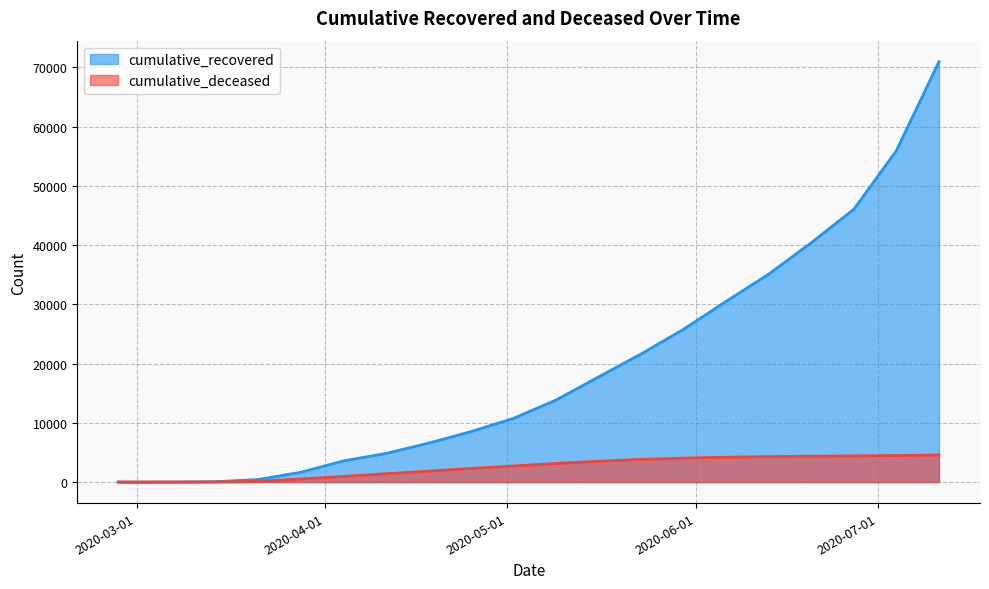

True or false: cumulative_recovered has more than 0 interior local peaks.

False